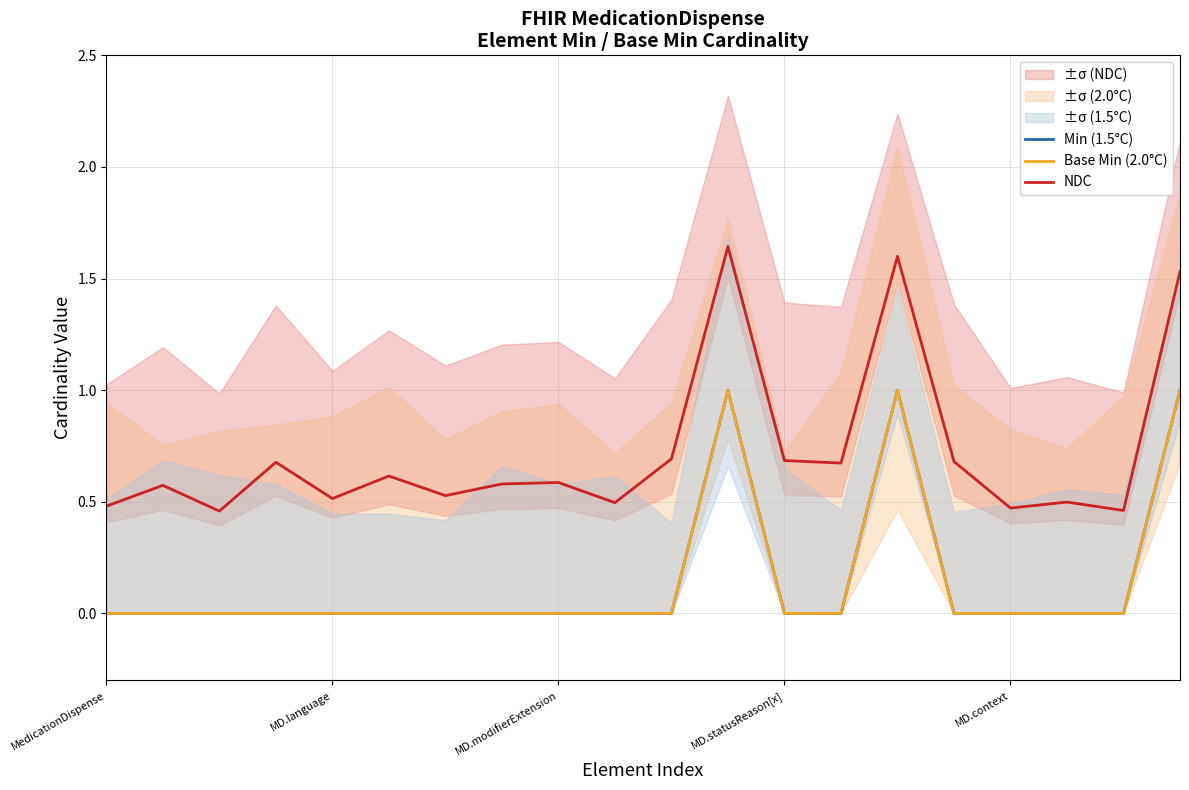

At which label is Base Min (2.0°C) closest to 0?

MedicationDispense